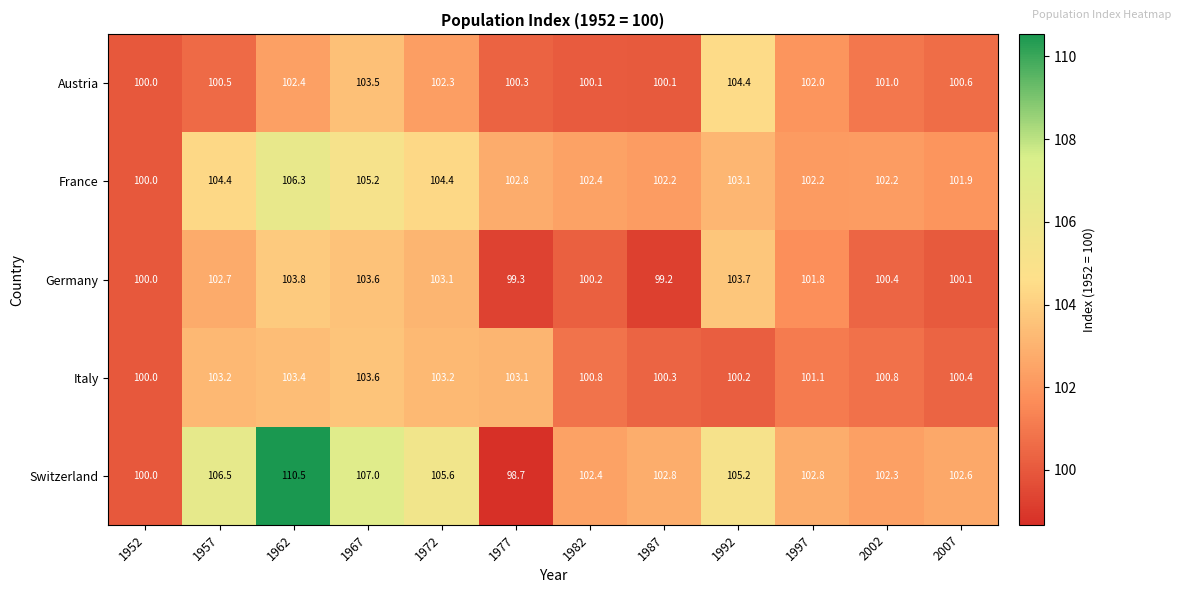

How many categories are shown in the chart?

12